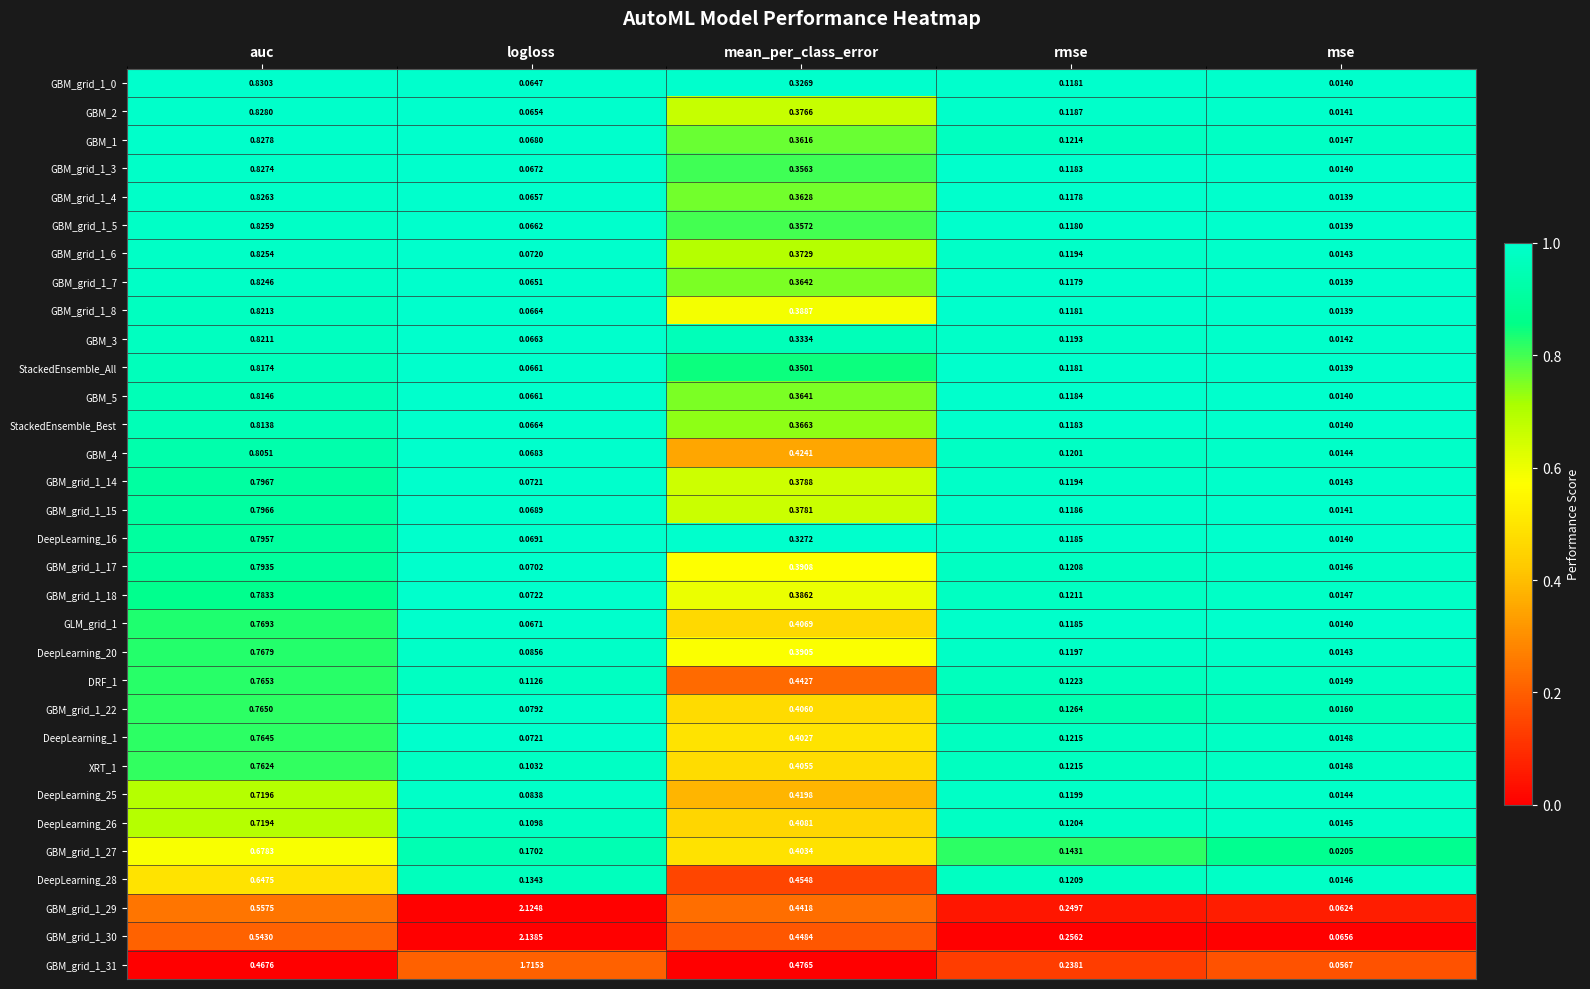

Which category has the lowest value in the GBM_grid_1_4 series?

mse